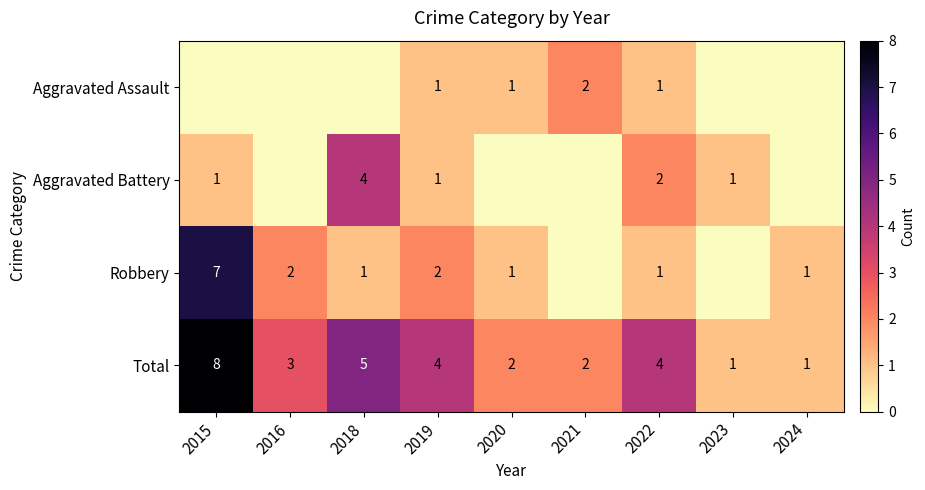

What is the difference between the second highest and second lowest values in the Total series?

4